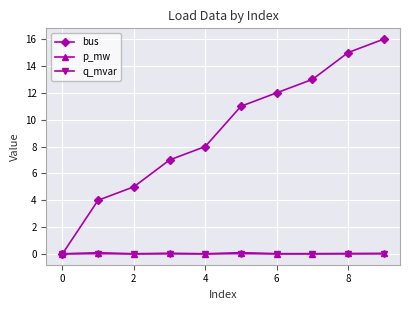

After their last crossing, which series has the higher values: p_mw or bus?

bus